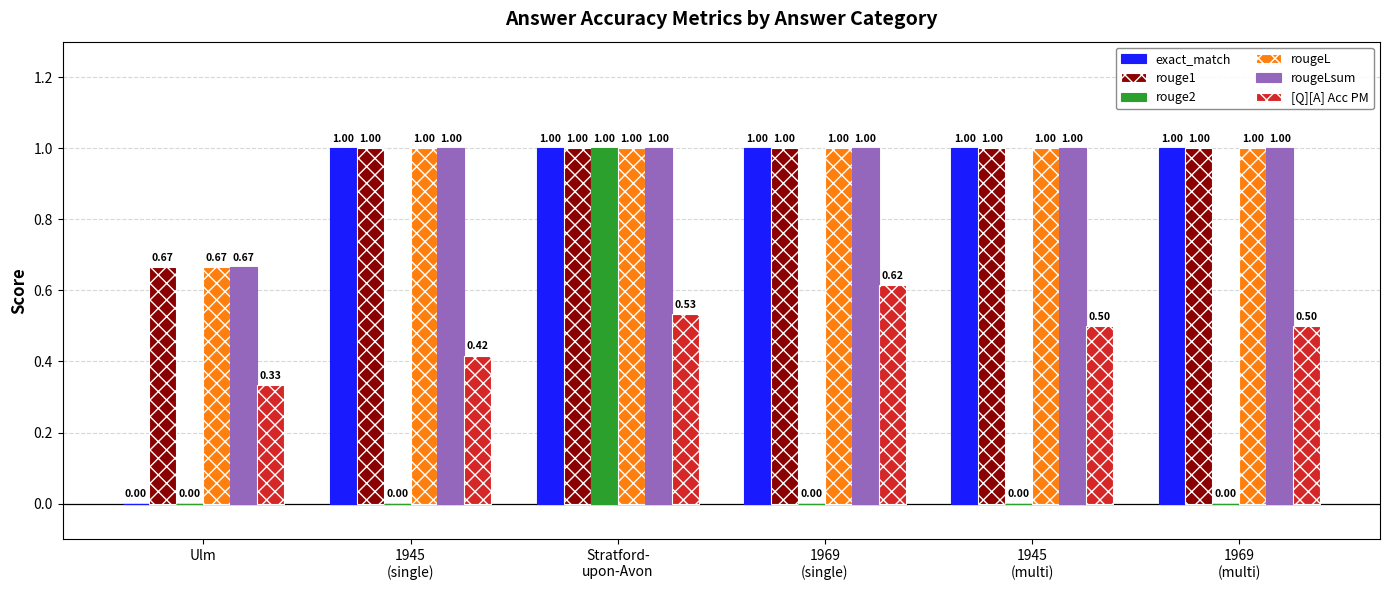

Where is rougeLsum nearest to the value 0?

Ulm